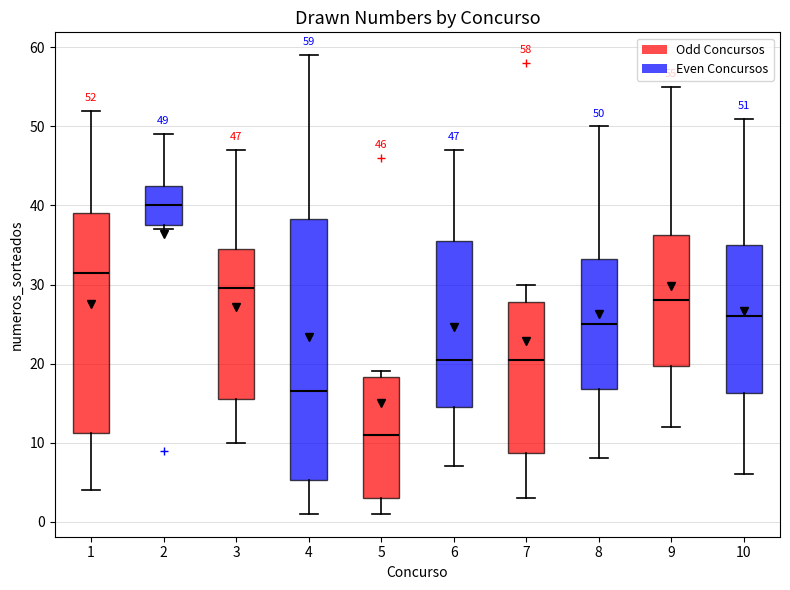

Which box's median line is the highest?

2